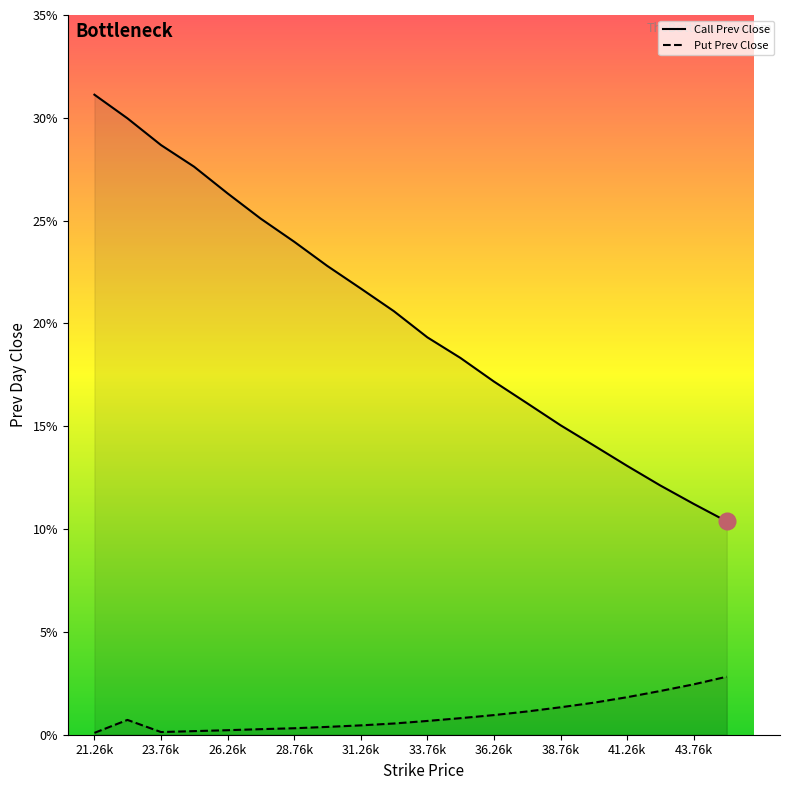

At which label does Call Strike reach its peak?

21.26k